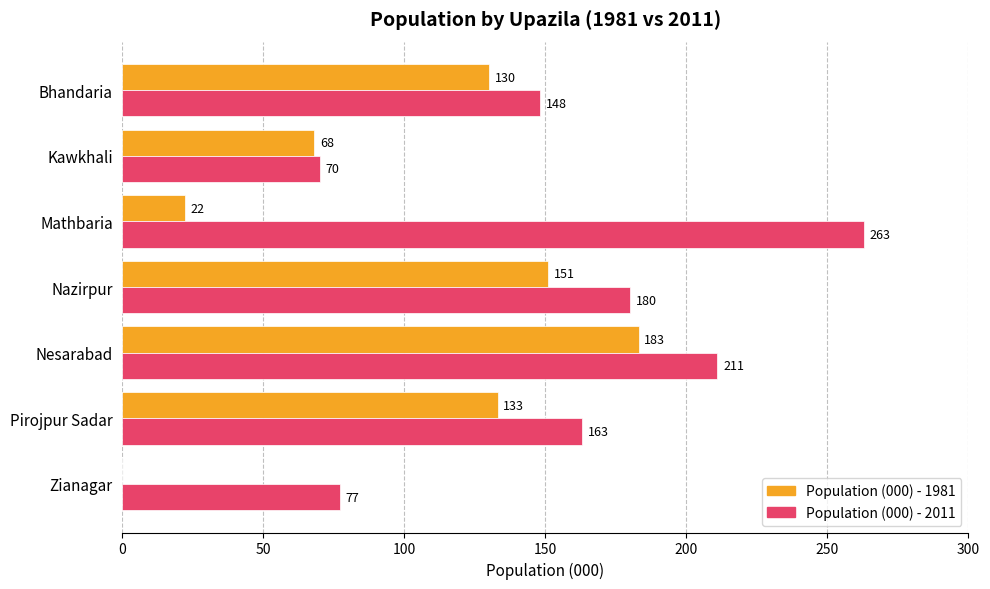

Which category has the highest value in the Population (000) - 2011 series?

Mathbaria